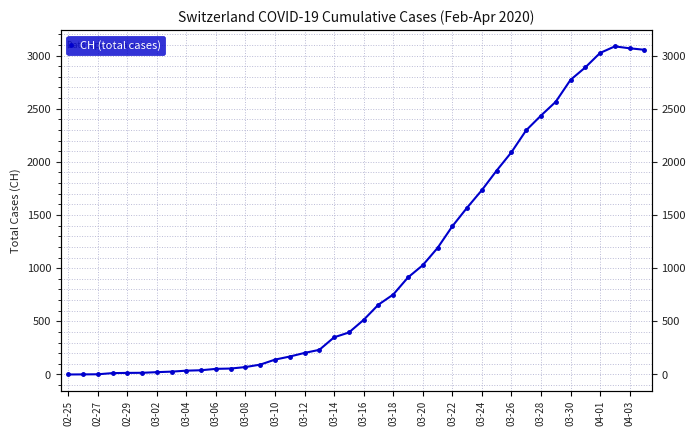

What is the greatest value displayed?

3086